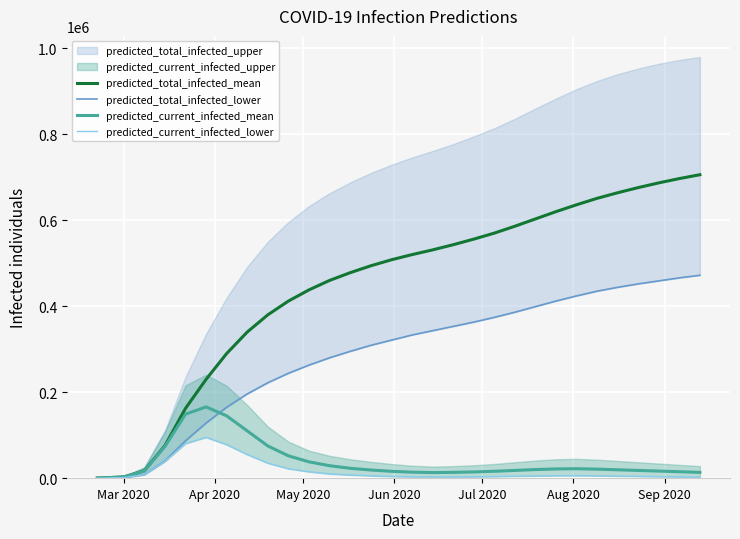

What is the maximum value for predicted_current_infected_mean?

165795